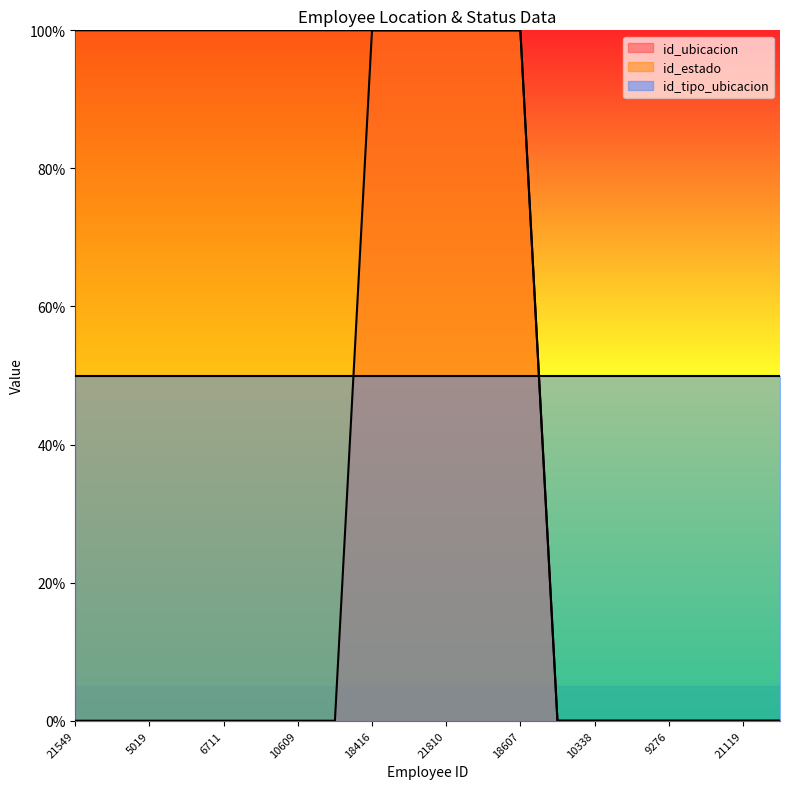

Rank the categories by id_estado value from highest to lowest.

21549, 4058, 5019, 9149, 6711, 9282, 10609, 16338, 18416, 21783, 21810, 20768, 18607, 16536, 10338, 17599, 9276, 20932, 21119, 21117